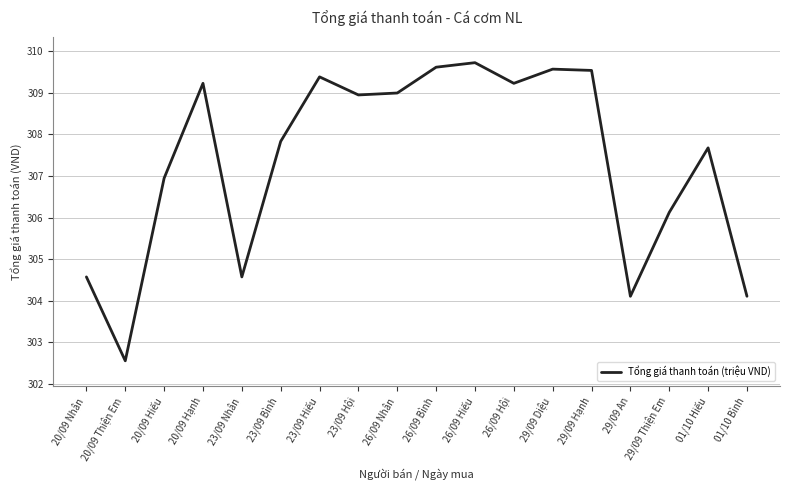

The chart shows a value of 304.1 at 01/10 Bình. True or false?

True